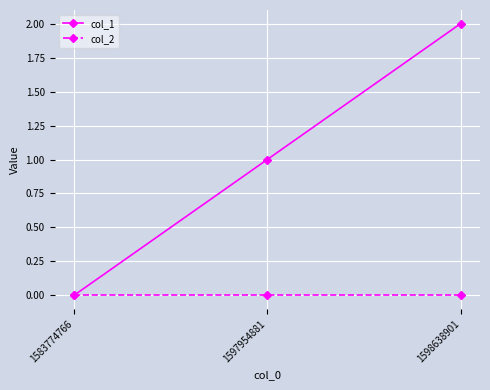

Which series has the largest range (max minus min)?

col_1